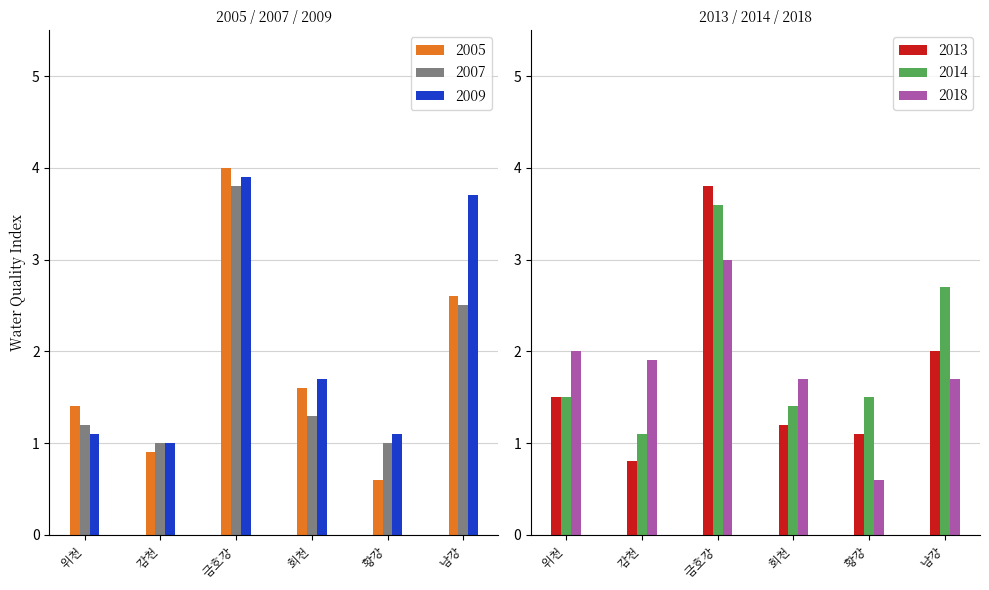

Reading left to right, what are all the values shown in this chart?

2005: 위천=1.4	감천=0.9	금호강=4.0	회천=1.6	황강=0.6	남강=2.6
2007: 위천=1.2	감천=1.0	금호강=3.8	회천=1.3	황강=1.0	남강=2.5
2009: 위천=1.1	감천=1.0	금호강=3.9	회천=1.7	황강=1.1	남강=3.7
2013: 위천=1.5	감천=0.8	금호강=3.8	회천=1.2	황강=1.1	남강=2.0
2014: 위천=1.5	감천=1.1	금호강=3.6	회천=1.4	황강=1.5	남강=2.7
2018: 위천=2.0	감천=1.9	금호강=3.0	회천=1.7	황강=0.6	남강=1.7